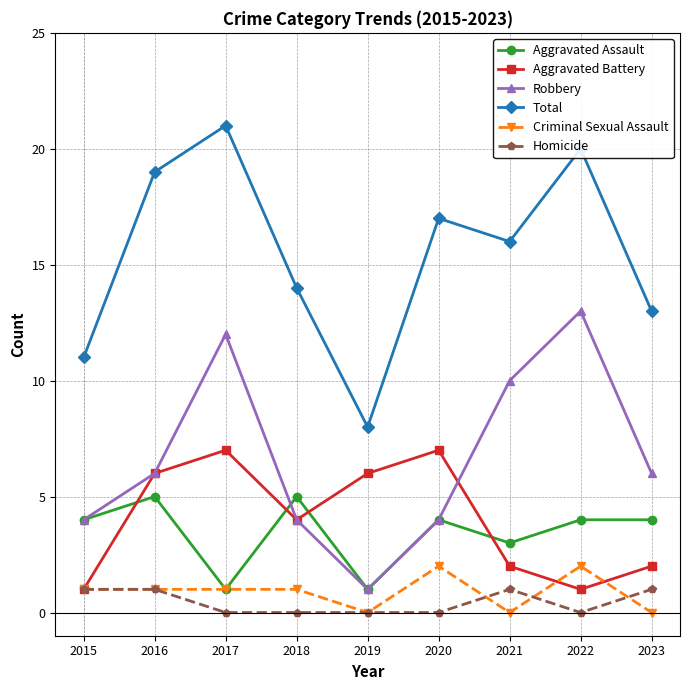

How many distinct data groups are displayed?

6